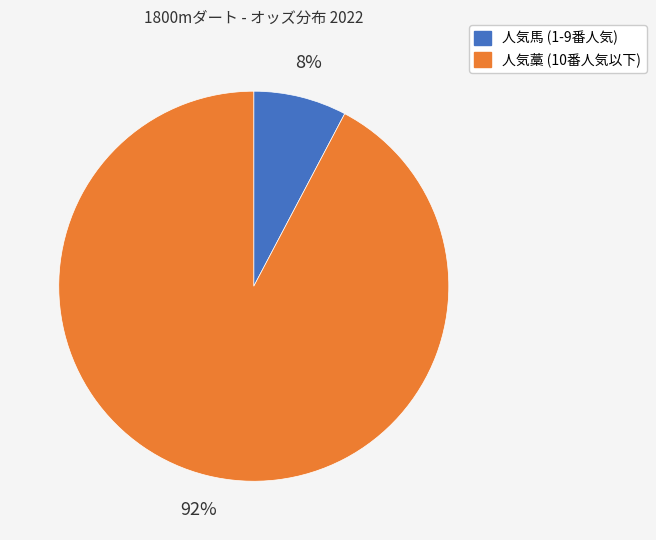

Is there a majority slice in this chart?

Yes